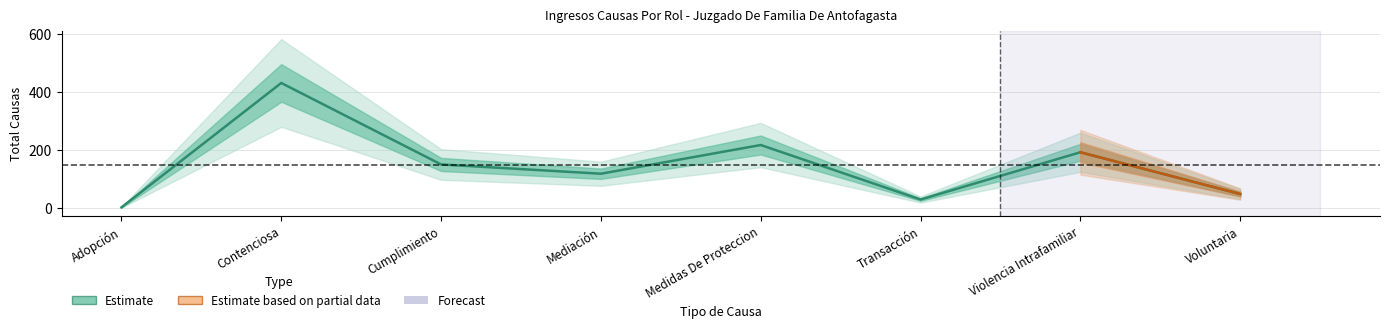

Reading left to right, what are all the values shown in this chart?

3	432	151	119	218	30	193	49